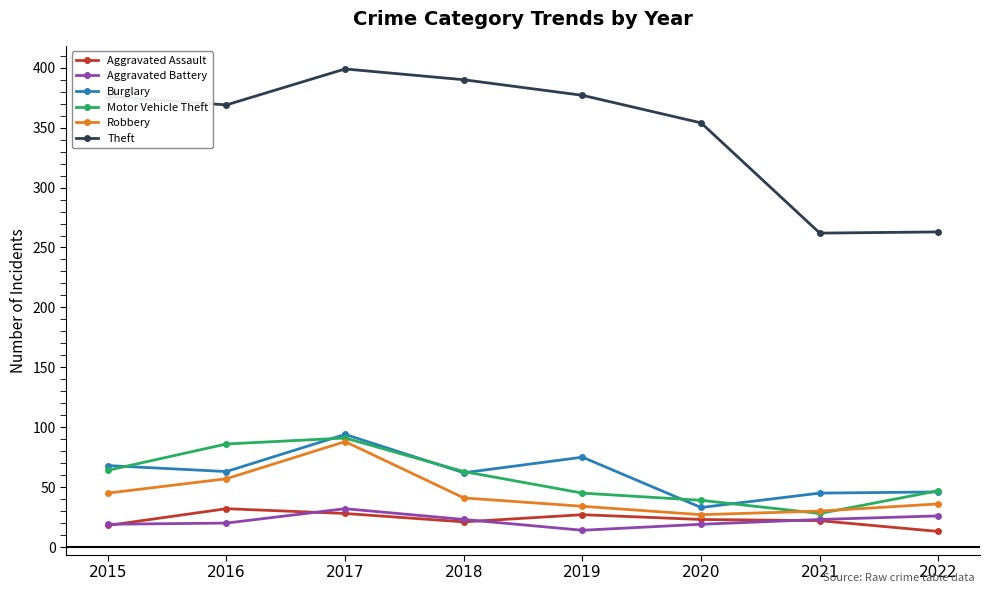

True or false: Burglary and Theft cross at least once.

False